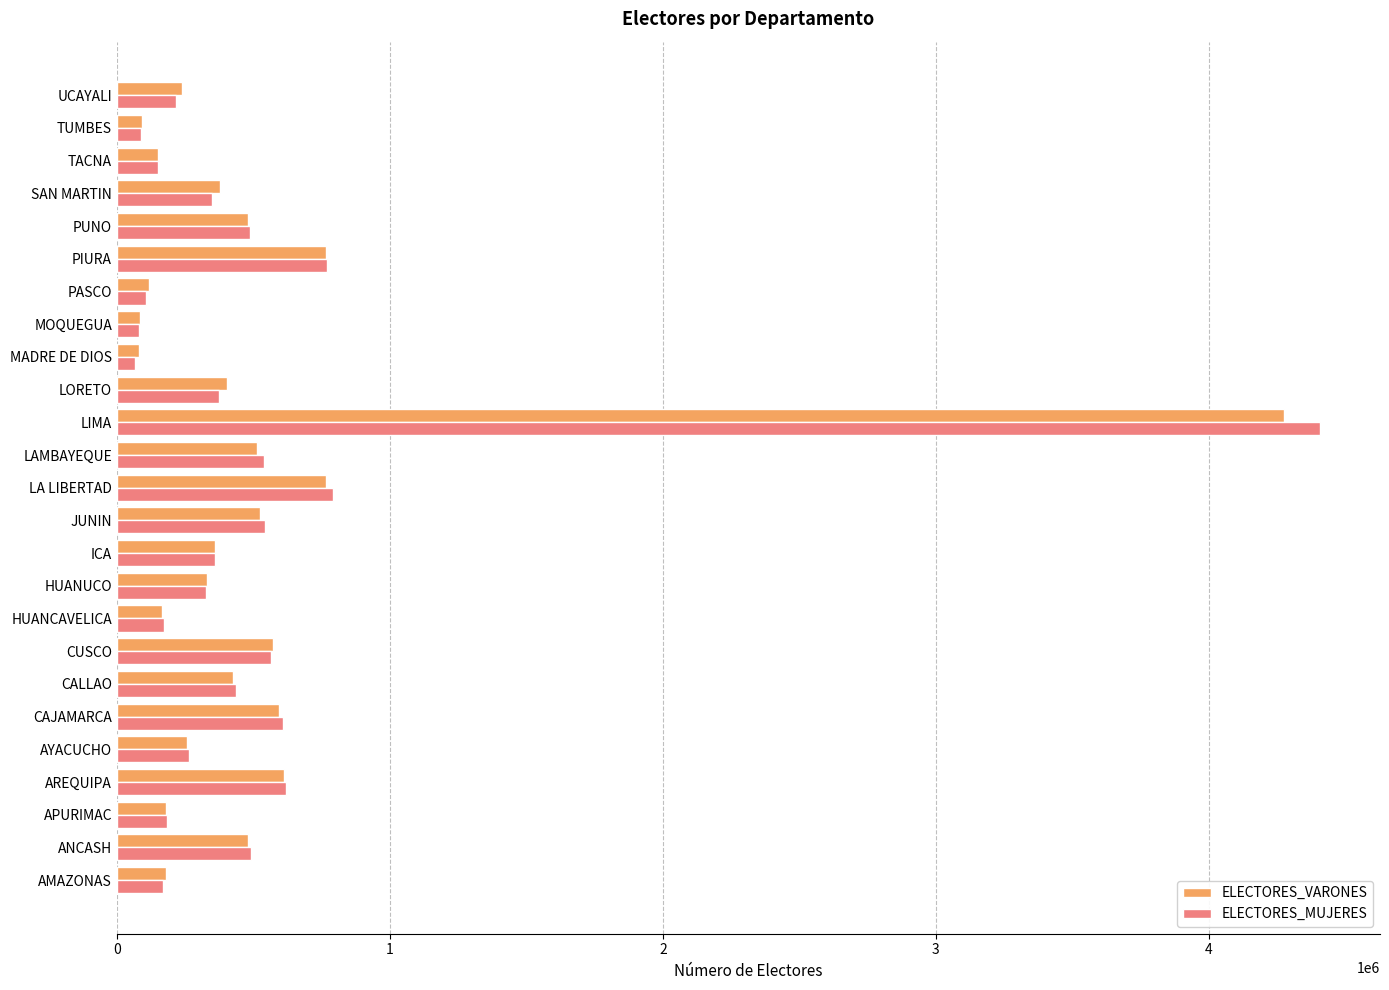

The value of ELECTORES_VARONES at APURIMAC is 179967. True or false?

True